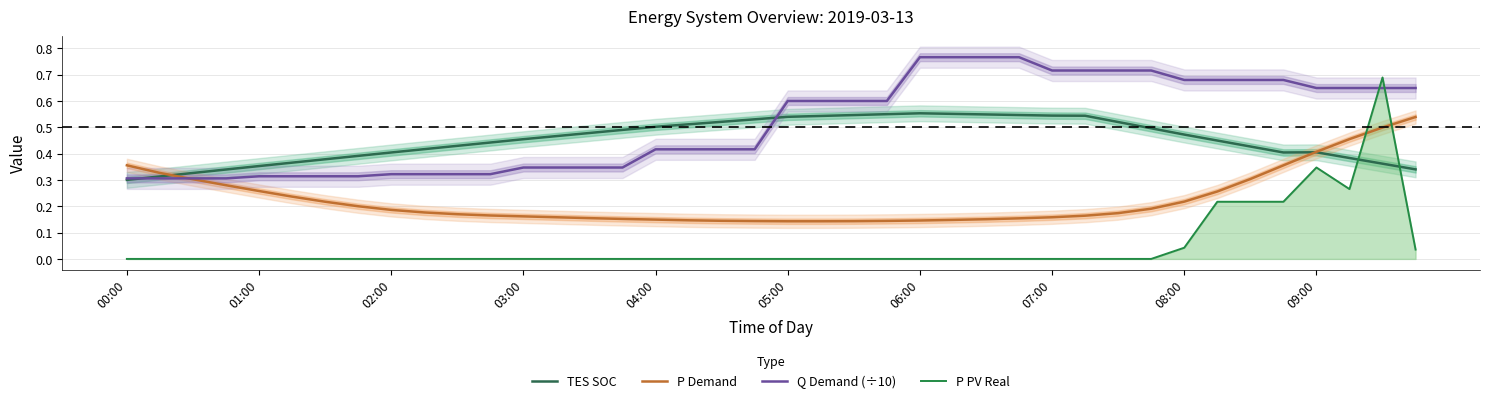

How many P Demand values are between 0 and 1?

40